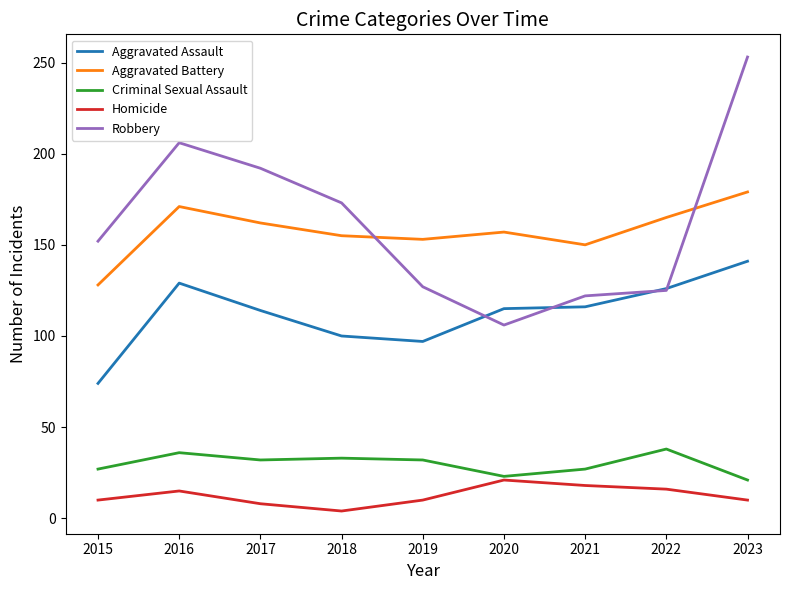

Rank the series by their maximum value, from highest to lowest.

Robbery, Aggravated Battery, Aggravated Assault, Criminal Sexual Assault, Homicide